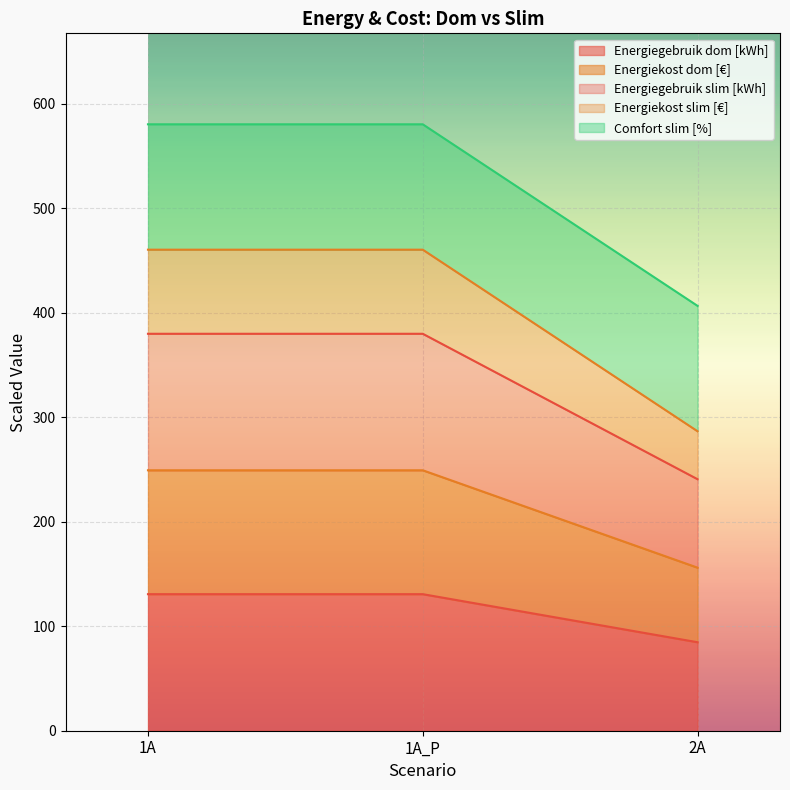

Between 1A and 2A, which is larger?

1A